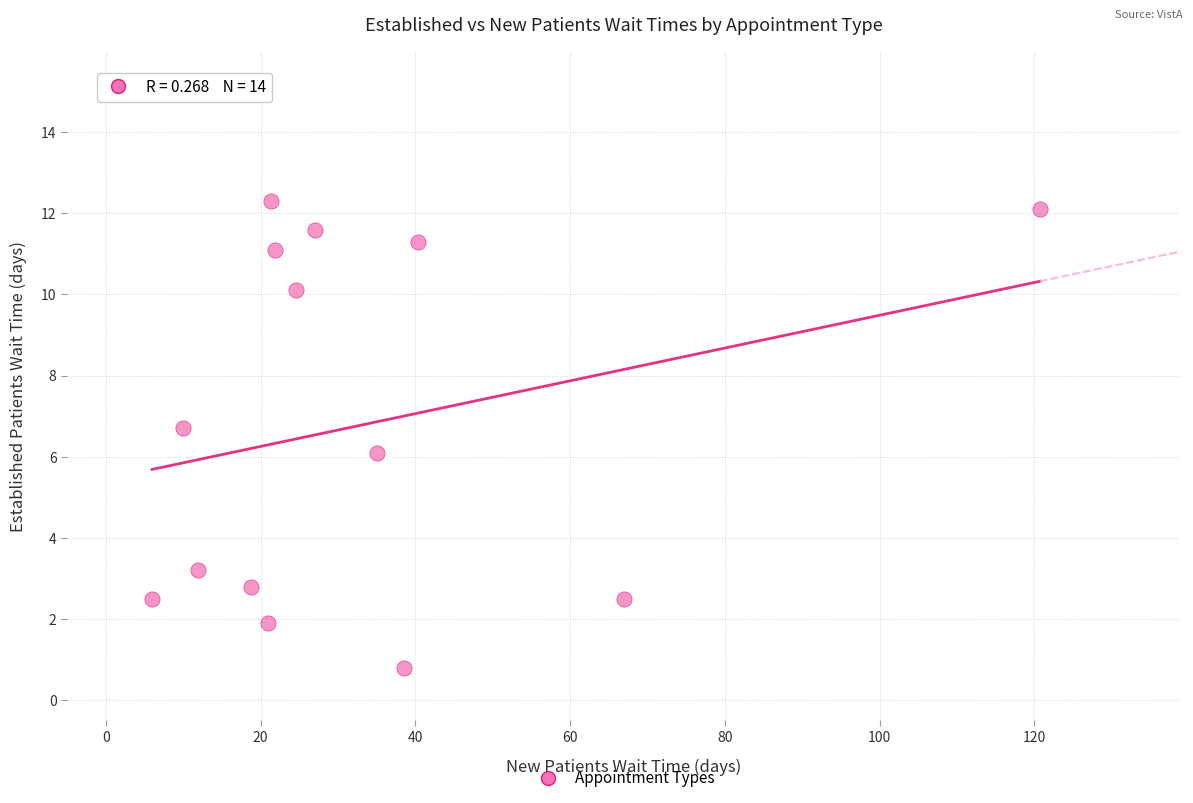

What is the range of X values (max minus min)?

114.7